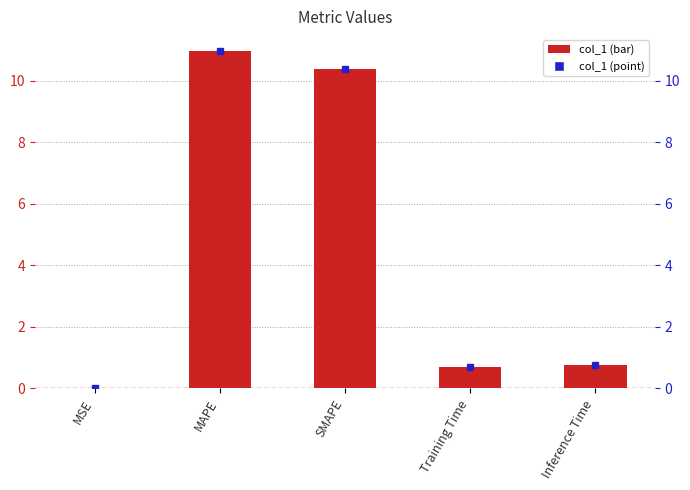

Does the chart contain stacked bars?

No